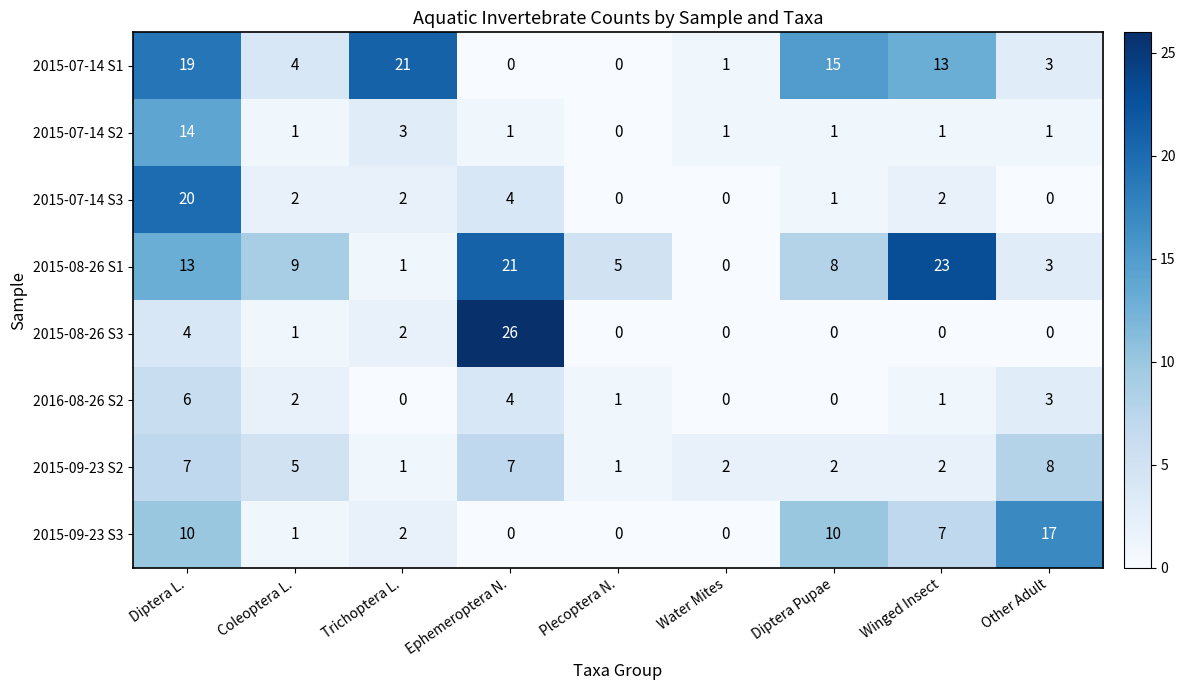

How many categories are shown in the chart?

9